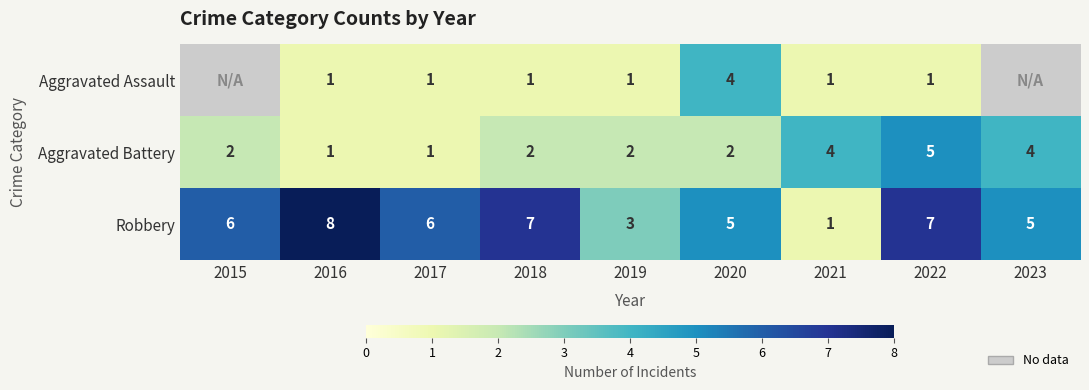

Is the value of Robbery at 2019 greater than the value of Aggravated Battery at 2018?

Yes